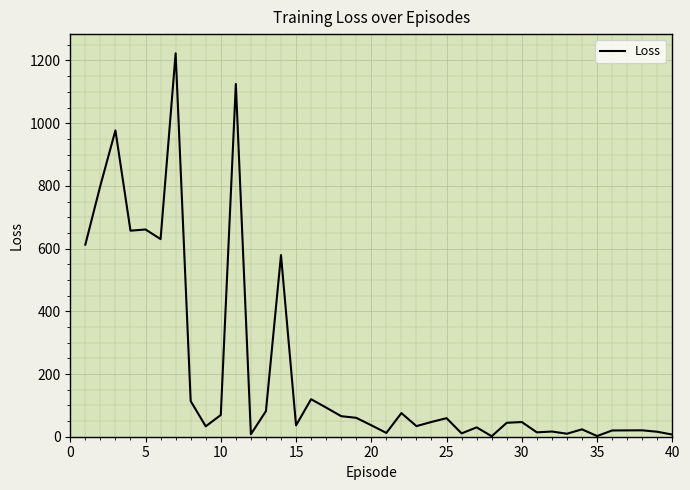

What is the difference between the maximum and minimum values?

1221.5